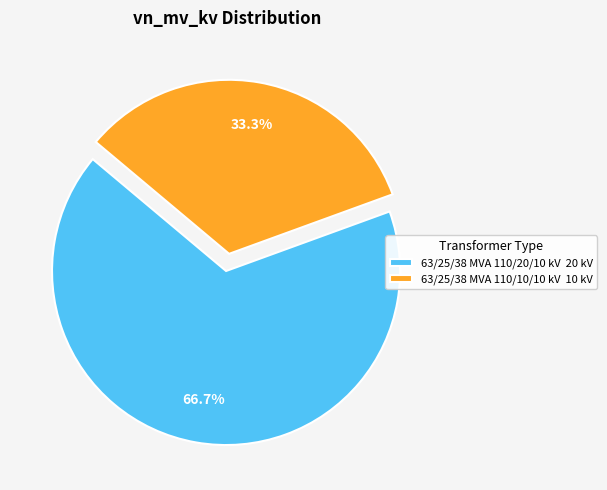

Is 63/25/38 MVA 110/10/10 kV the majority of the pie?

No